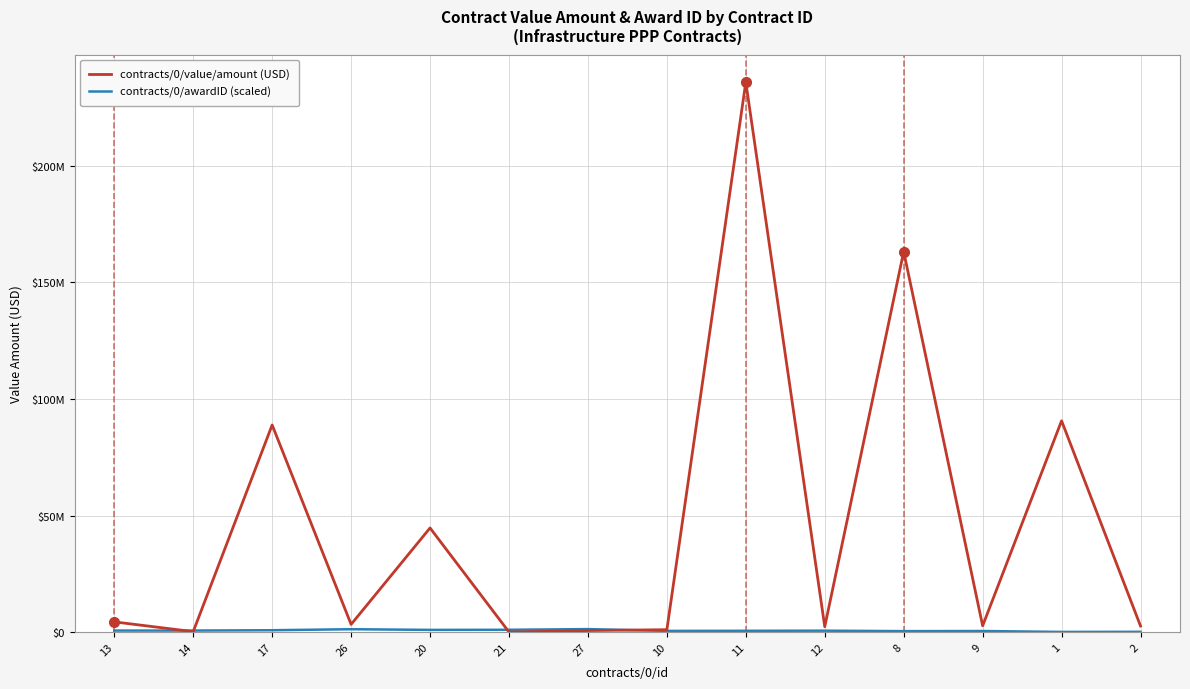

Is the value of contracts/0/awardID (scaled) at 11 greater than the value of contracts/0/value/amount (USD) at 14?

Yes